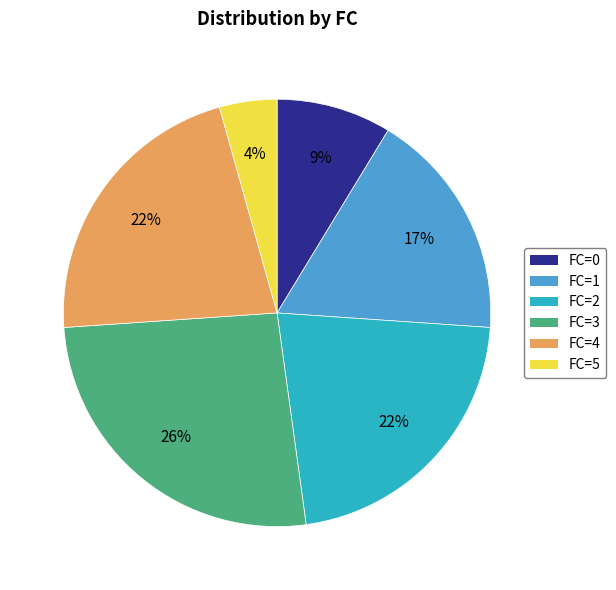

Which slice is the smallest?

FC=5